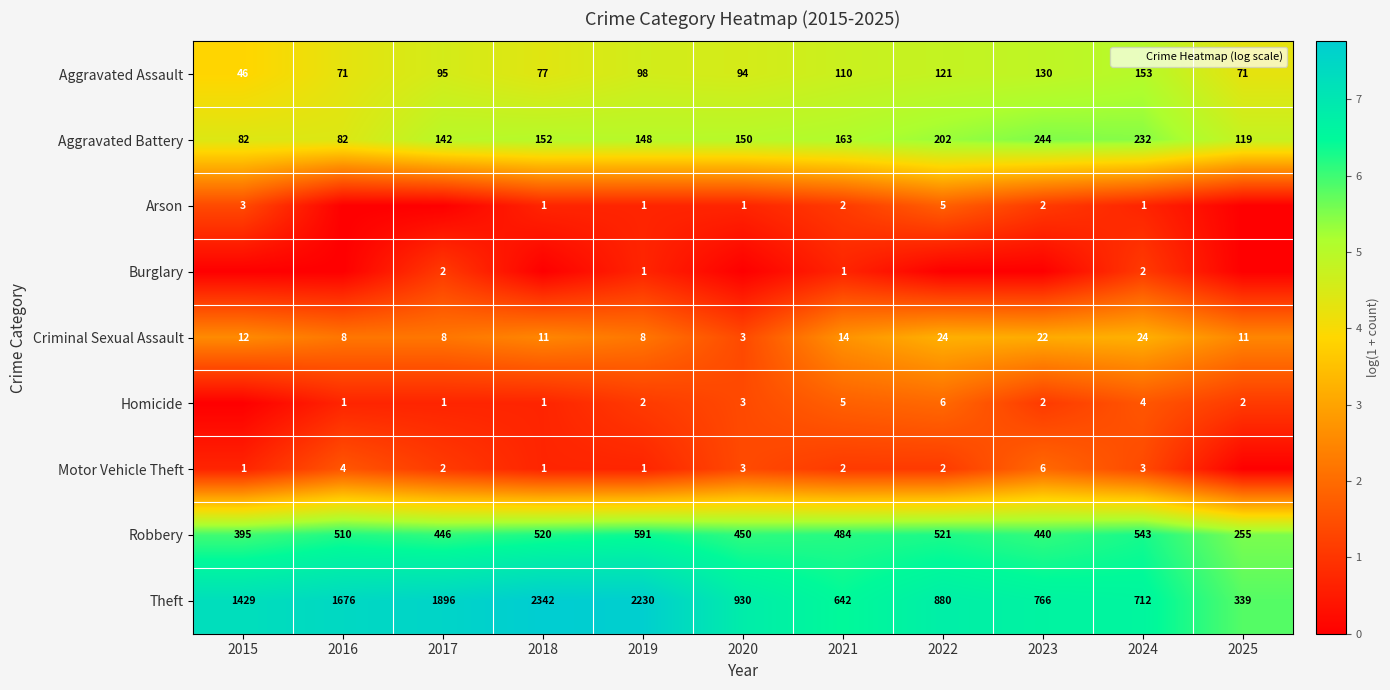

How many data points in Theft are above 6?

10